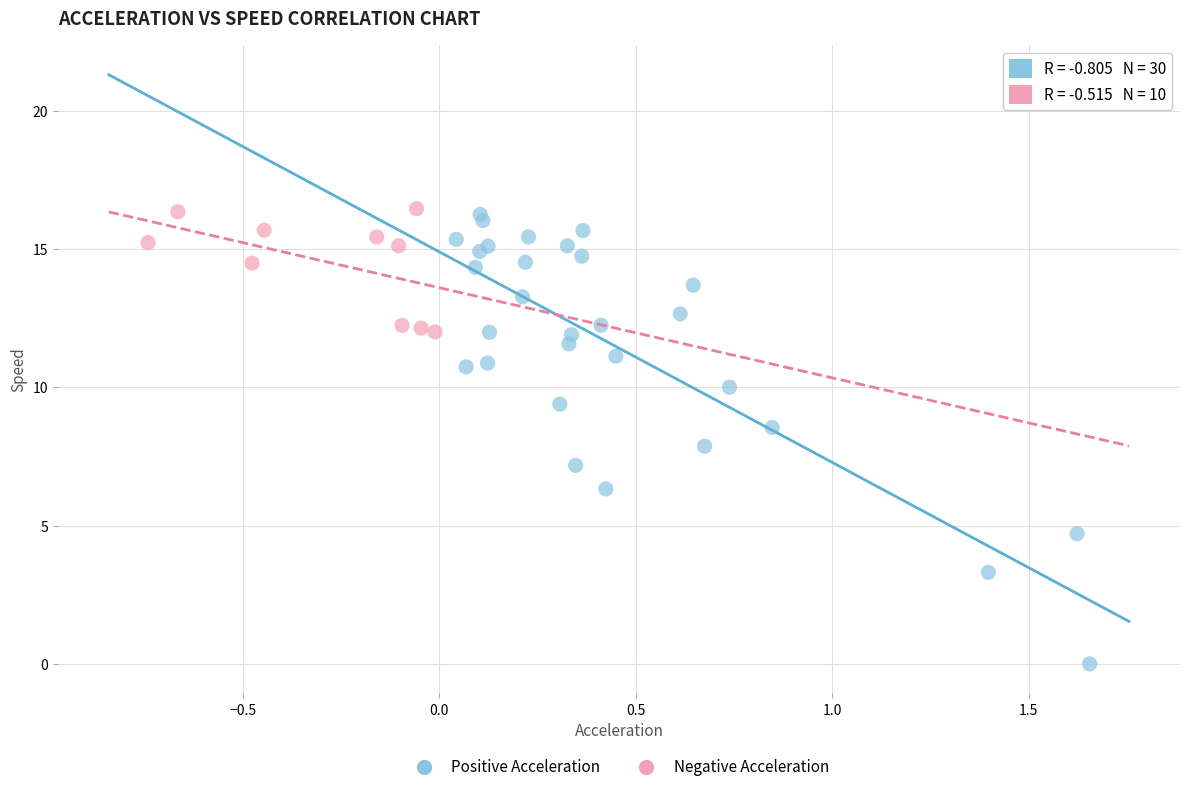

What are all the series names shown in the legend?

Positive Acceleration, Negative Acceleration